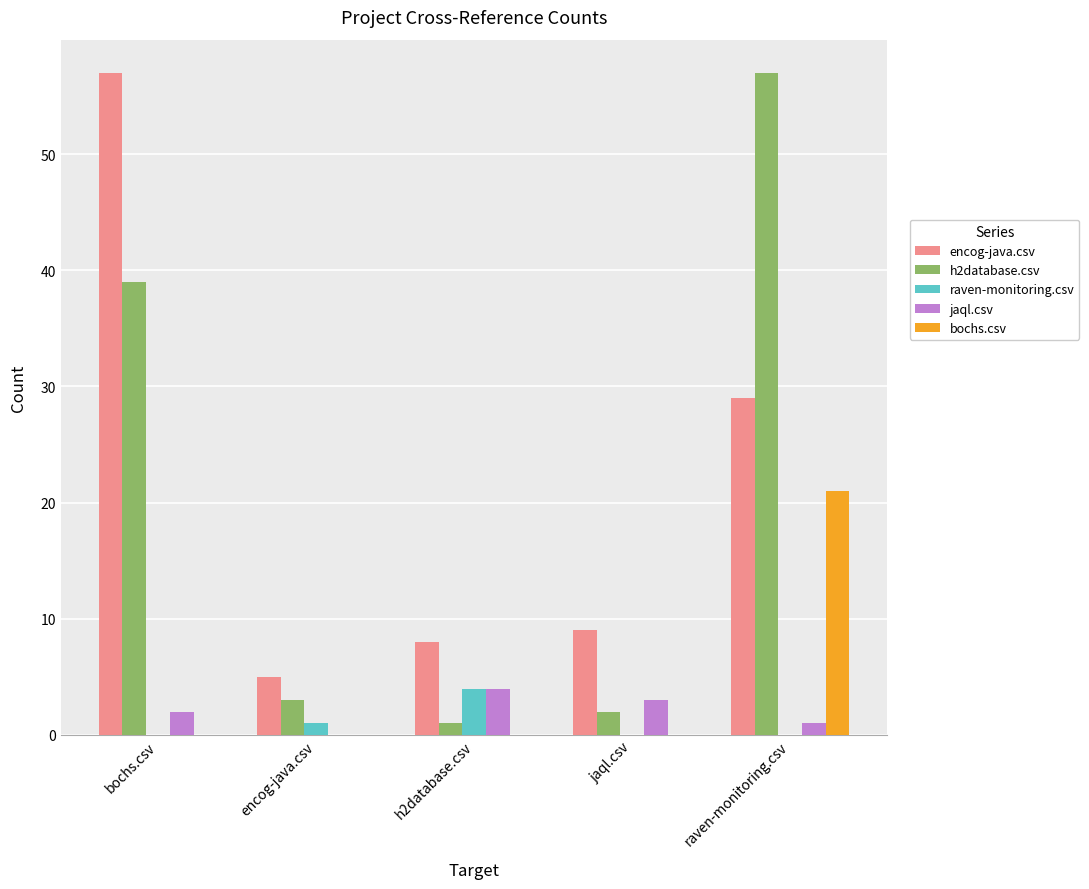

Is it true that raven-monitoring.csv equals -3 at raven-monitoring.csv?

False